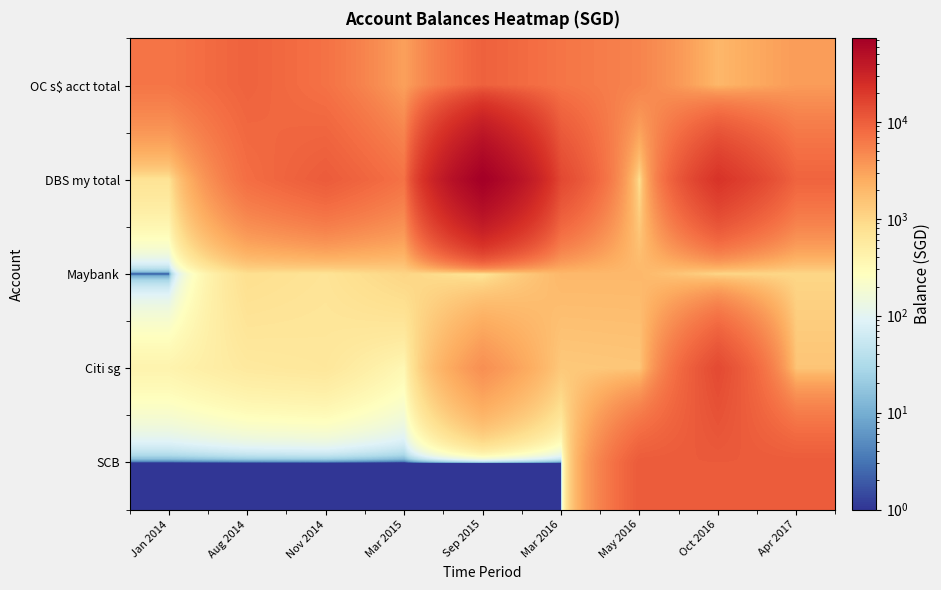

Reading left to right, extract all data points from this chart.

OC s$ acct total: Jan 2014=6612.8	Aug 2014=9220.0	Nov 2014=7029.0	Mar 2015=3100.0	Sep 2015=9431.0	Mar 2016=6676.0	May 2016=5120.0	Oct 2016=2000.0	Apr 2017=3400.0
DBS my total: Jan 2014=720.0	Aug 2014=7520.0	Nov 2014=10532.0	Mar 2015=6955.0	Sep 2015=72770.0	Mar 2016=14972.0	May 2016=800.0	Oct 2016=22000.0	Apr 2017=9000.0
Maybank: Jan 2014=0.0	Aug 2014=811.0	Nov 2014=700.0	Mar 2015=1031.0	Sep 2015=687.0	Mar 2016=1967.0	May 2016=1970.0	Oct 2016=1010.0	Apr 2017=1000.0
Citi sg: Jan 2014=400.0	Aug 2014=573.0	Nov 2014=620.0	Mar 2015=347.0	Sep 2015=4235.0	Mar 2016=1370.0	May 2016=1450.0	Oct 2016=14470.2	Apr 2017=1501.0
SCB: Jan 2014=0.0	Aug 2014=0.0	Nov 2014=0.0	Mar 2015=0.0	Sep 2015=0.0	Mar 2016=0.0	May 2016=10600.3	Oct 2016=10600.3	Apr 2017=10600.0